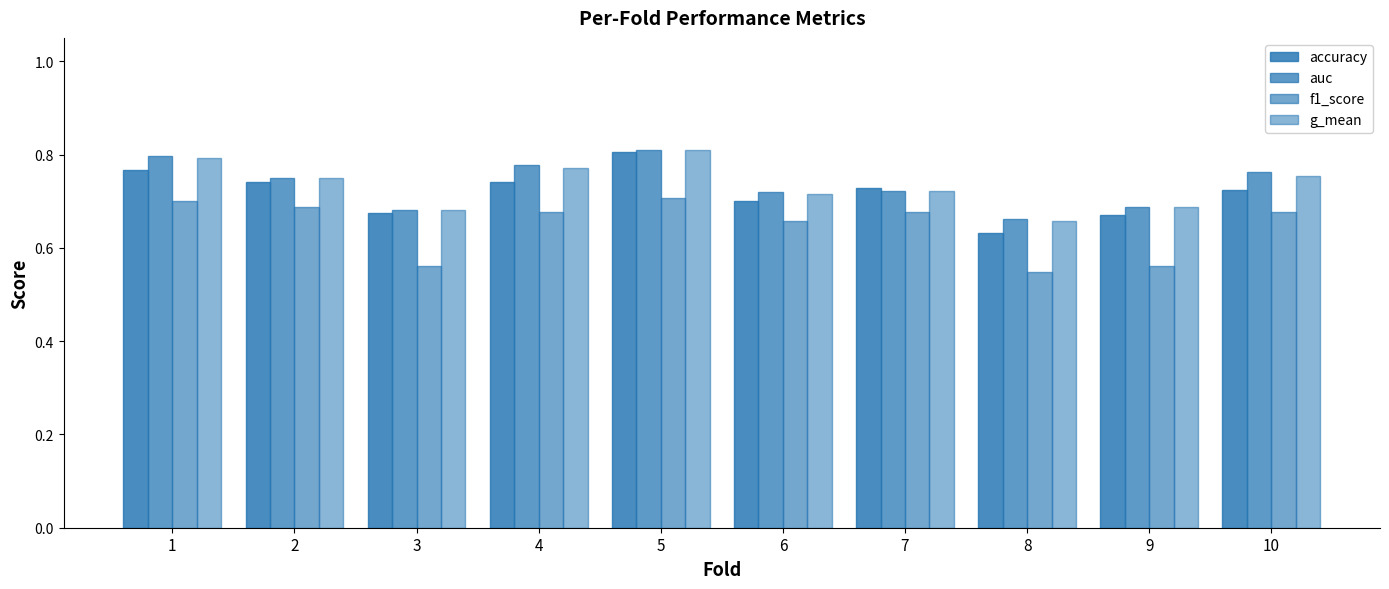

Rank the series by their maximum value, from lowest to highest.

f1_score, accuracy, g_mean, auc